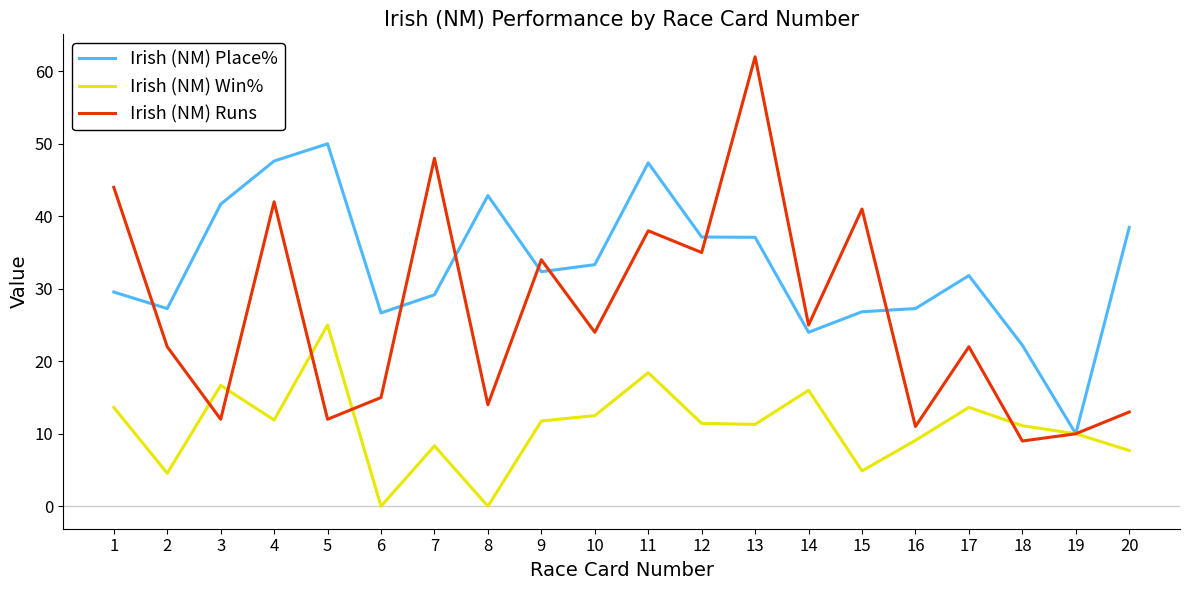

What is the difference between the highest and lowest values at 10?

20.8